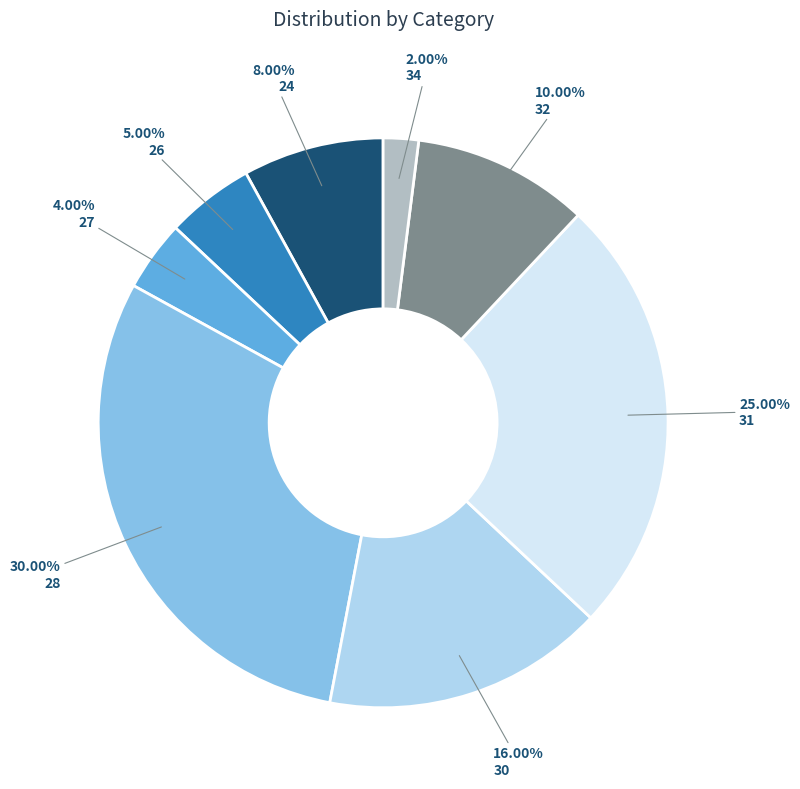

Is there any slice that represents more than half of the pie?

No